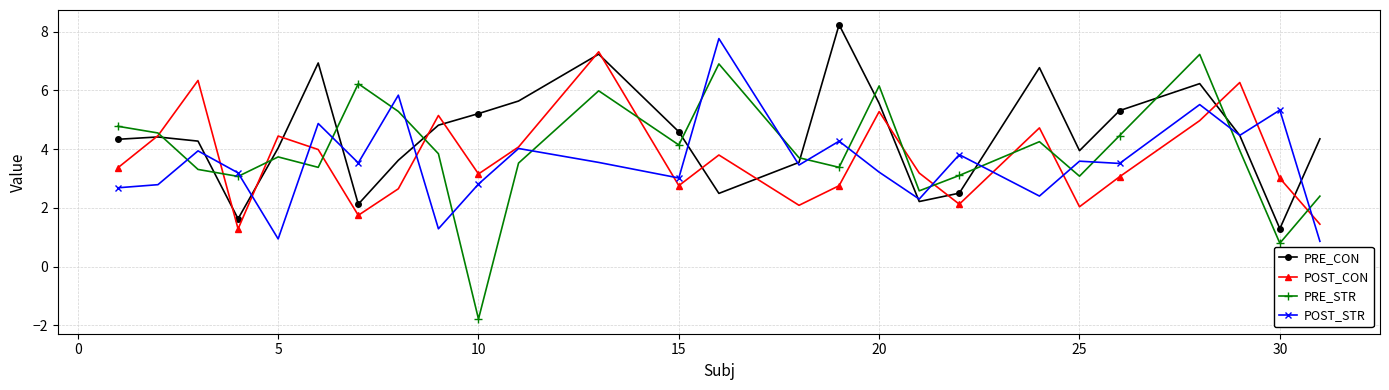

What is the lowest value of the POST_STR series?

0.9